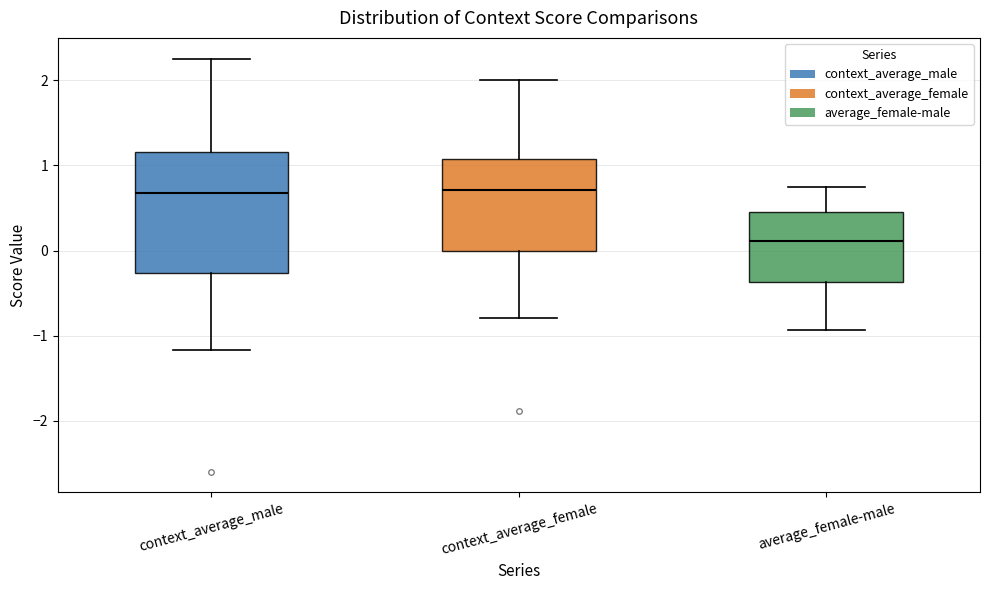

Reading left to right, transcribe this box plot: for each box, give where its median line is, the range the box spans, and where its two whiskers end, as read against the y-axis. The values are not printed on the chart, so give them approximately, as read against the axis.

context_average_male: median 0.7, box -0.3 to 1.2, whiskers -1.2 to 2.3
context_average_female: median 0.7, box 0.0 to 1.1, whiskers -0.8 to 2.0
average_female-male: median 0.1, box -0.4 to 0.5, whiskers -0.9 to 0.7